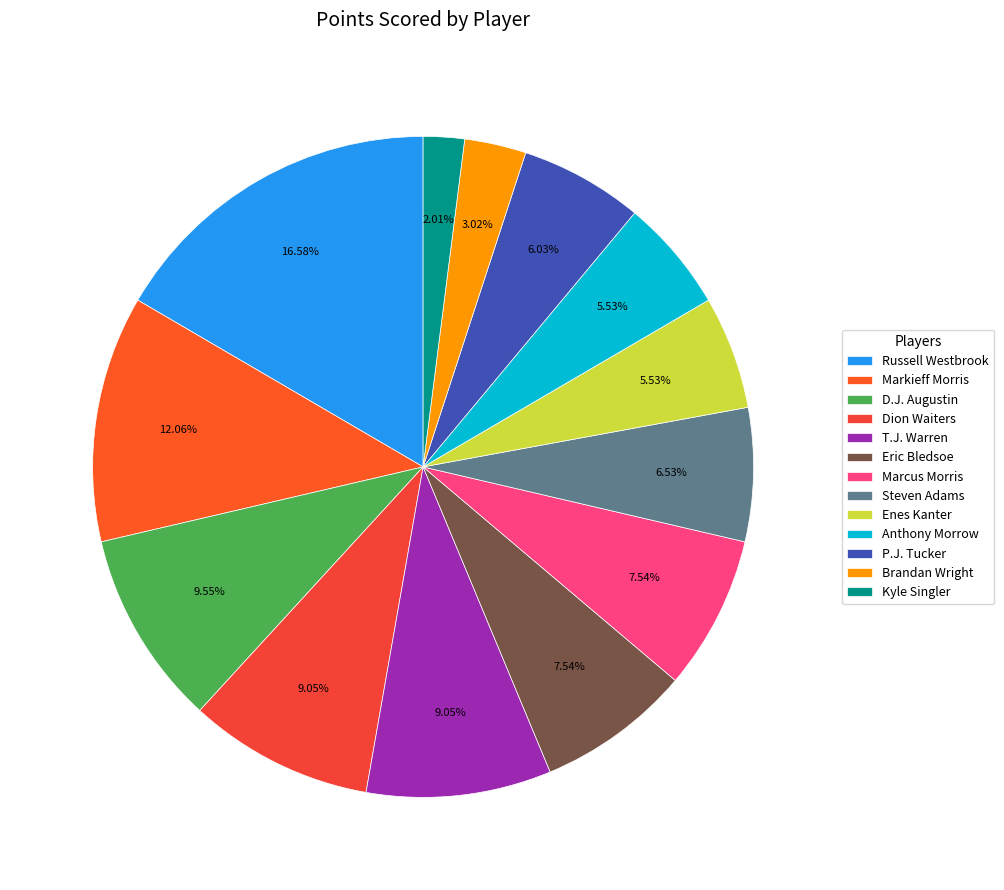

Count the number of slices in the pie.

13